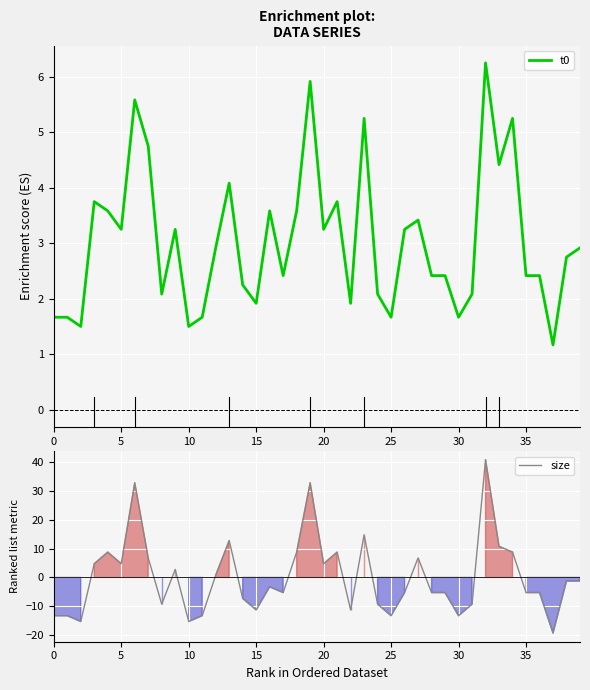

What is the difference between the second highest and minimum values in the t0 series?

4.8